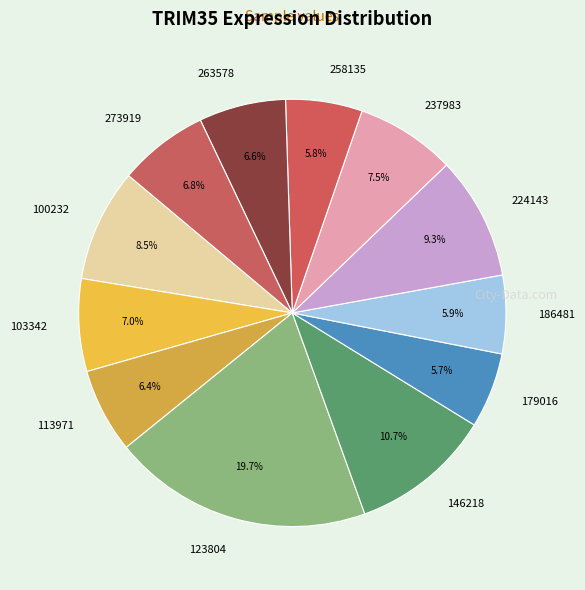

To the nearest percent, what is the average slice percentage?

8%